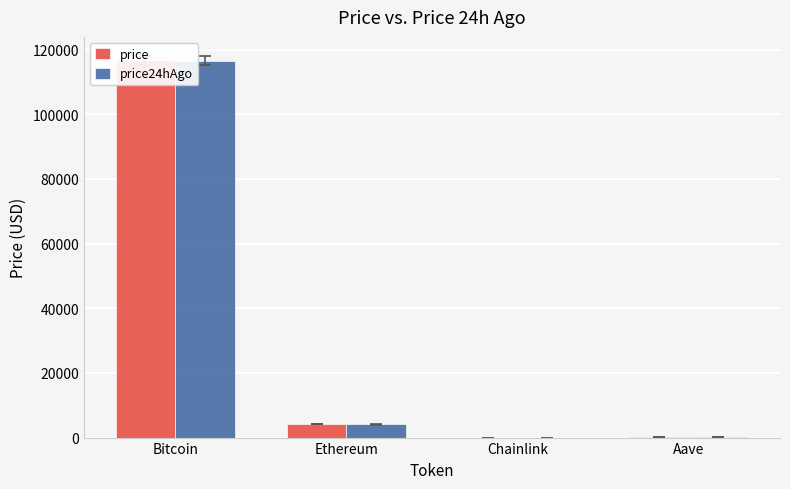

Reading left to right, extract all data points from this chart.

price: 116620.0	4276.2	21.4	307.9
price24hAgo: 116525.0	4050.6	19.6	292.7